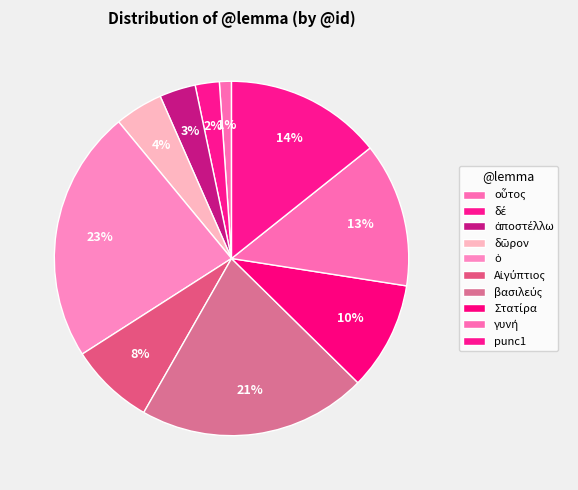

True or false: ὁ accounts for 26% of the total.

False